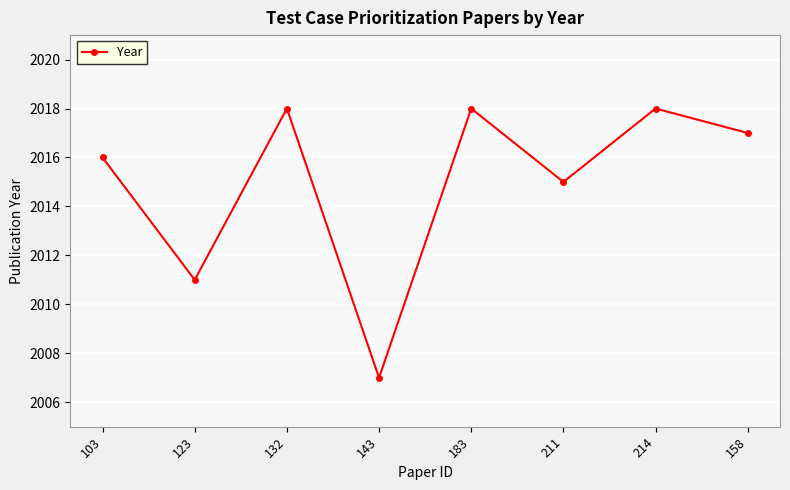

Reading left to right, extract all data points from this chart.

103=2016	123=2011	132=2018	143=2007	183=2018	211=2015	214=2018	158=2017